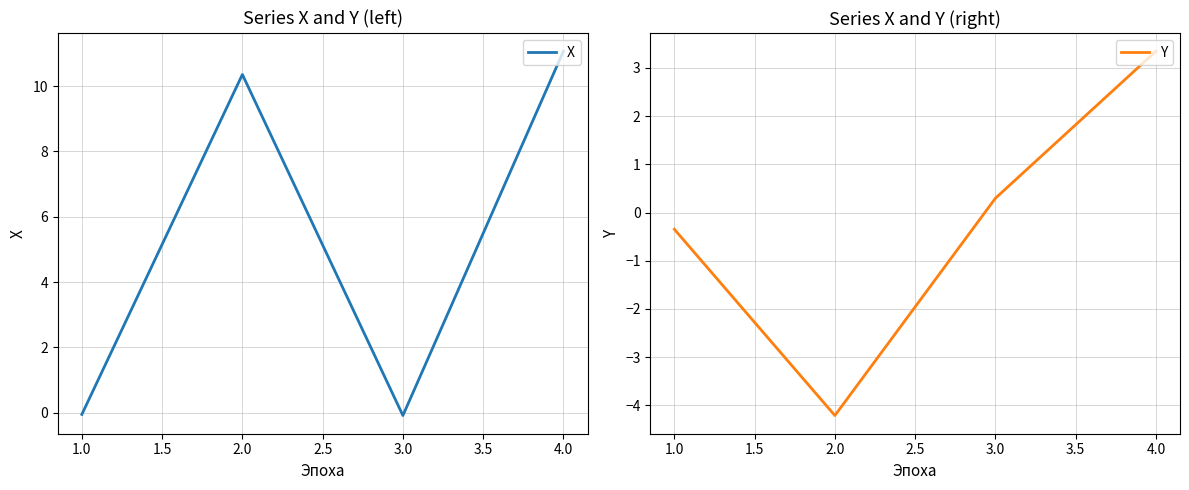

True or false: X has more than 2 points higher than both neighbors.

False